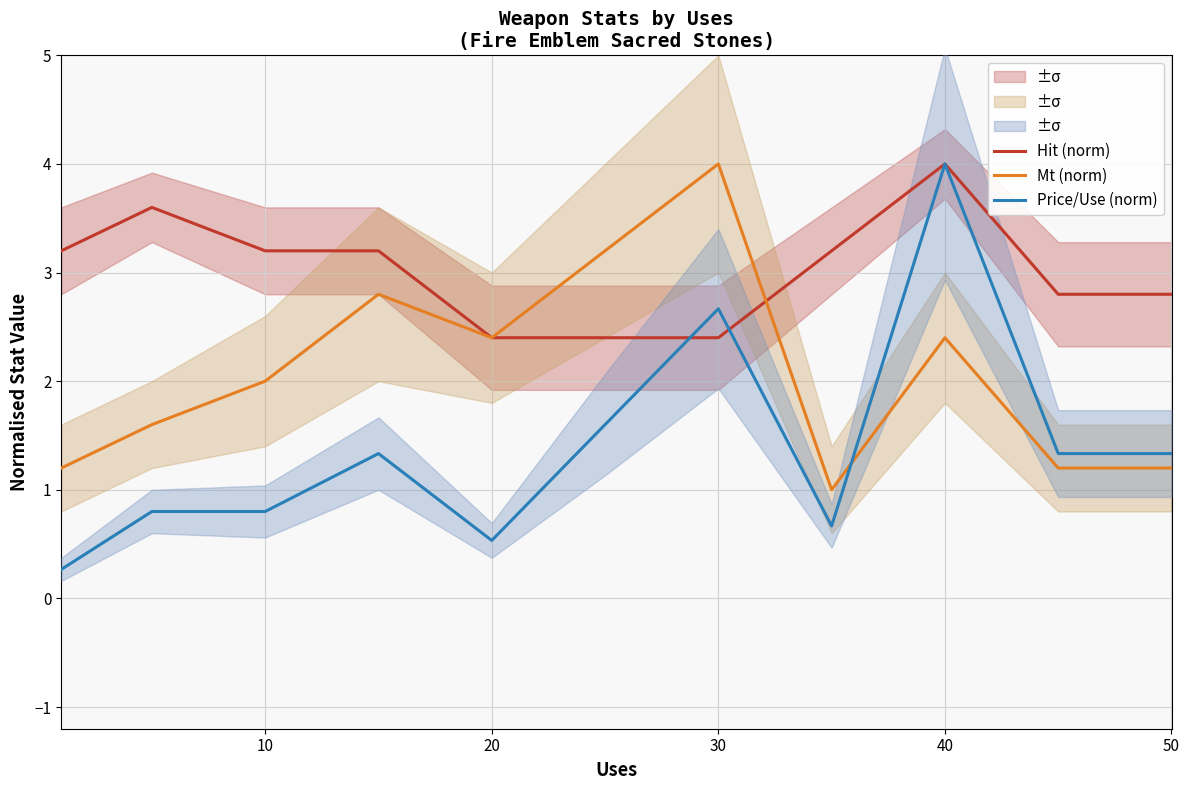

What is the lowest value of the Hit (norm) series?

2.4